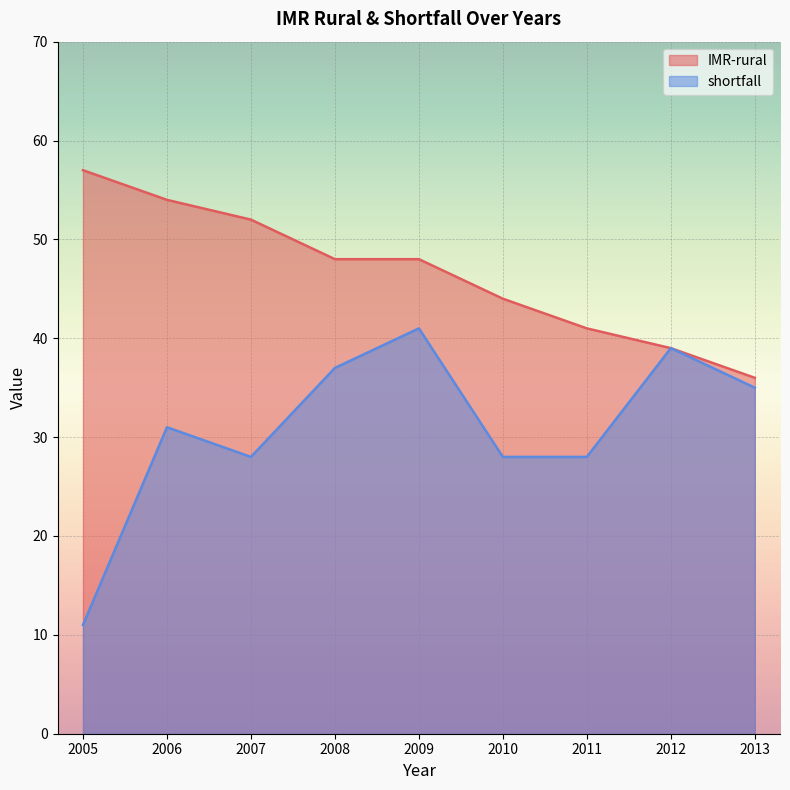

What is the difference between the second highest and minimum values in the shortfall series?

28